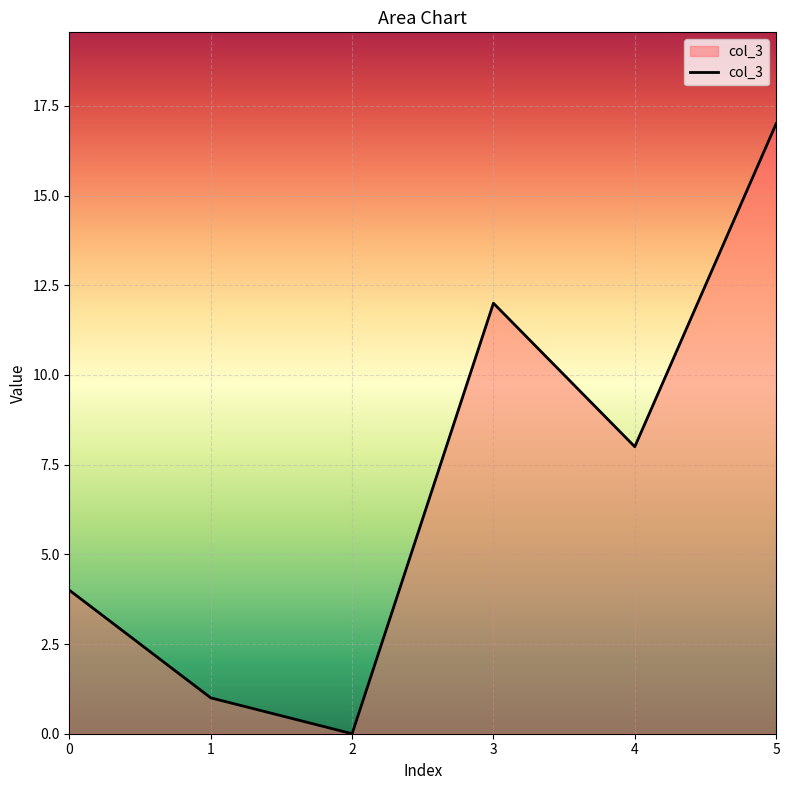

List the labels in order of value, smallest first.

2, 1, 0, 4, 3, 5